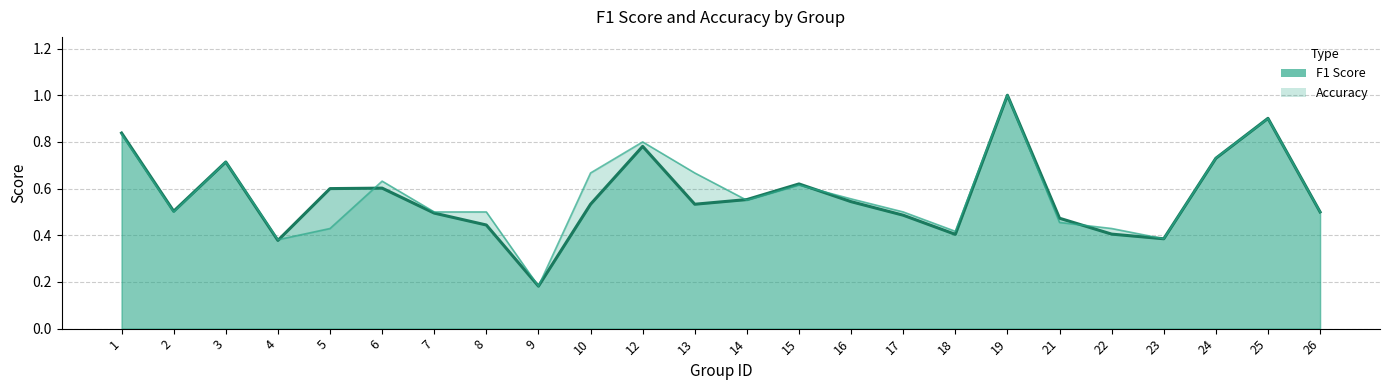

What is the value of the accuracy (line) point at the 1st from the left?

0.8